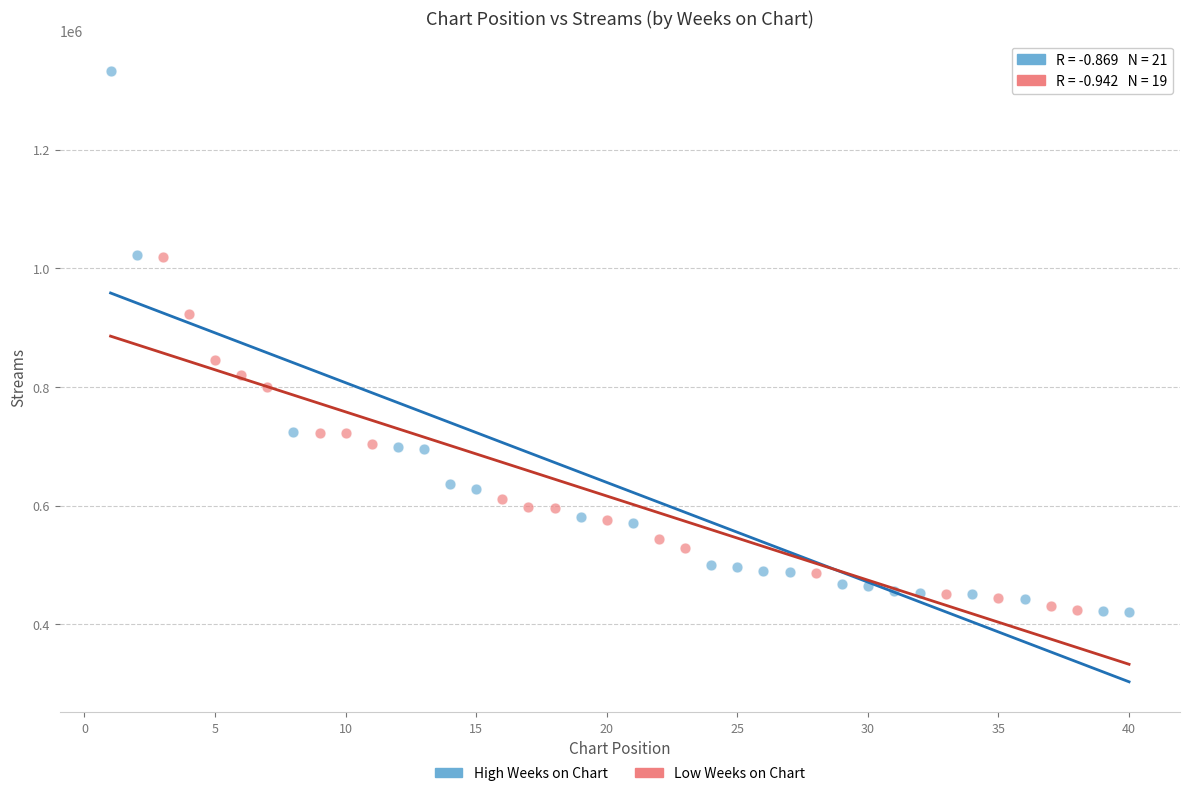

Which series contains the highest Y value?

High Weeks on Chart